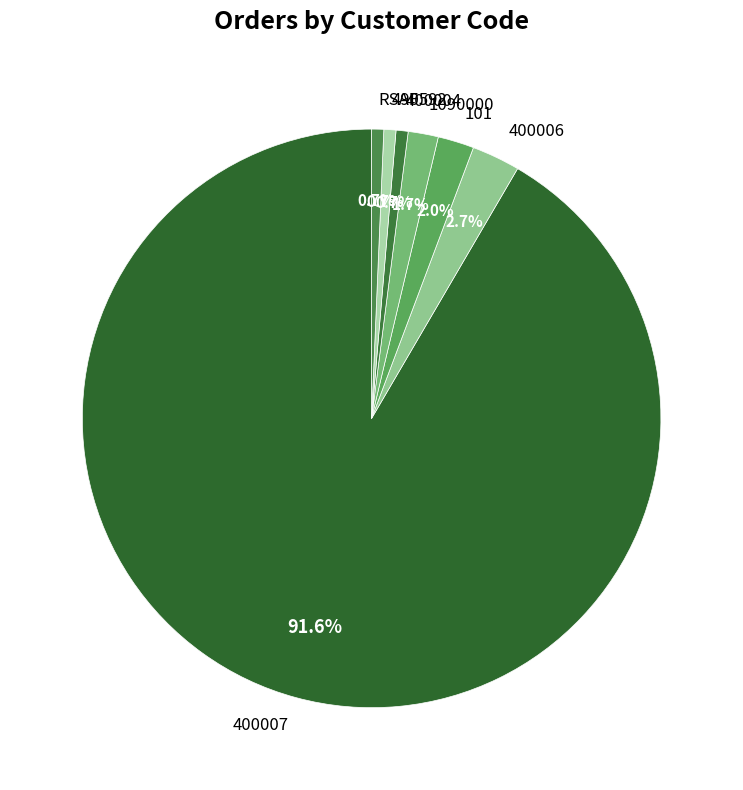

What is the largest slice in the pie chart?

400007